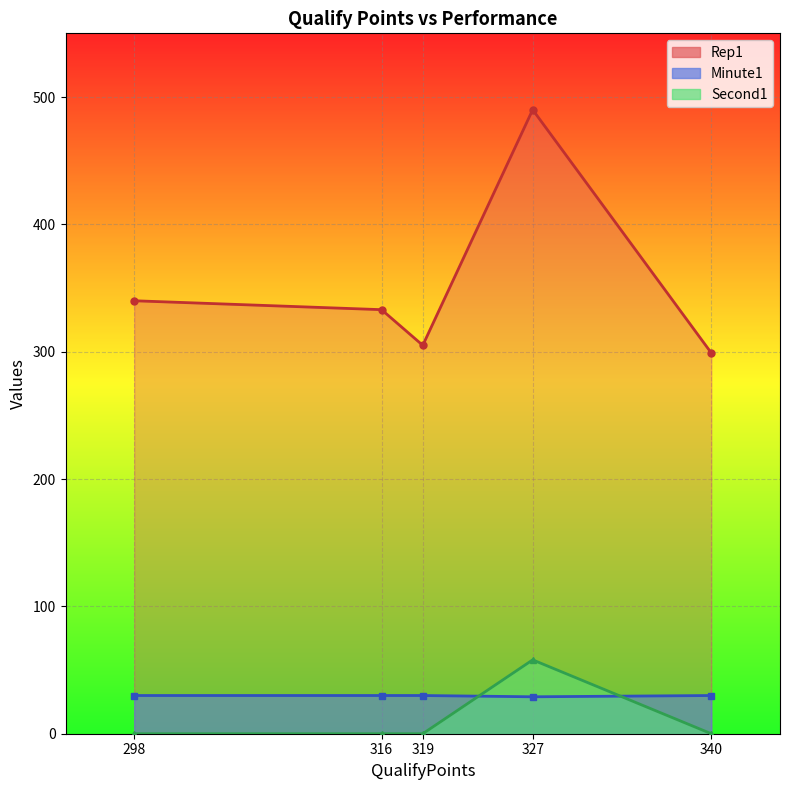

How many lines are shown in the chart?

3